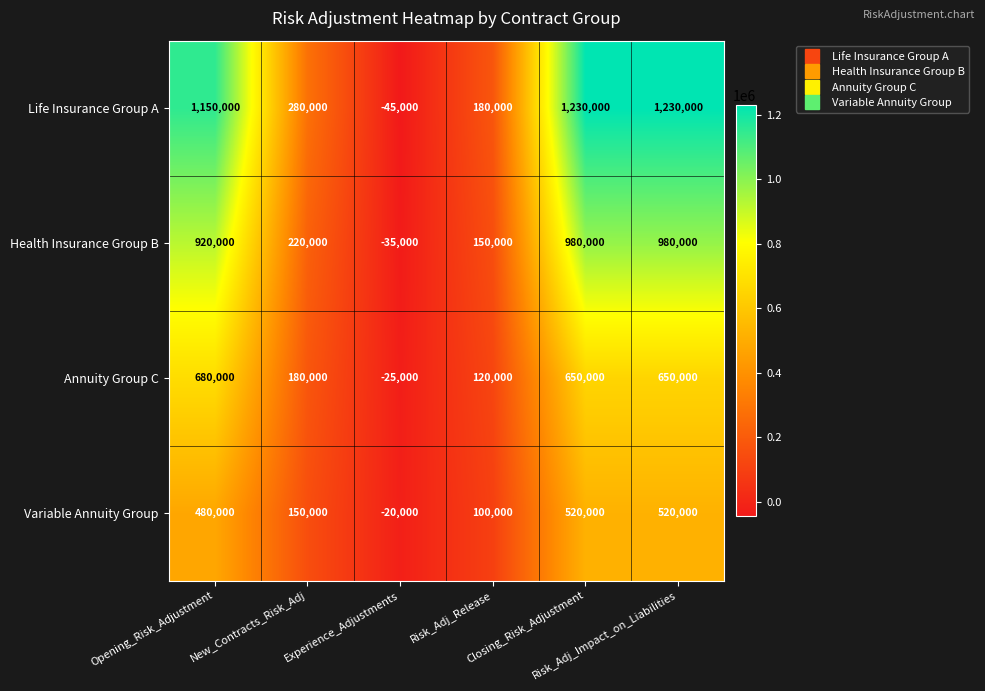

List the series in order of their peak value, lowest first.

Variable Annuity Group, Annuity Group C, Health Insurance Group B, Life Insurance Group A